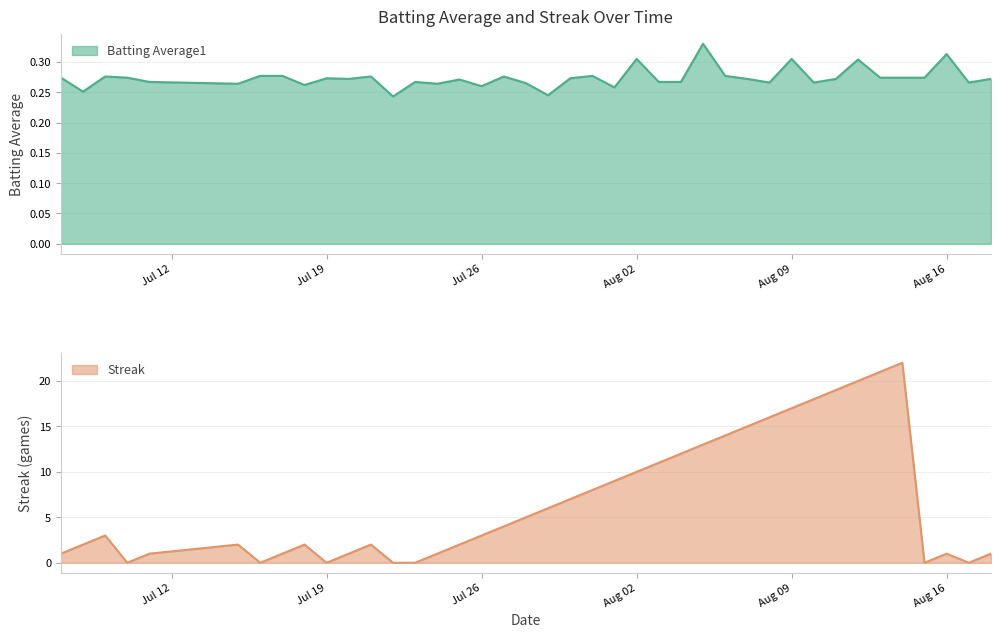

What is the maximum value for Batting Average1?

0.3